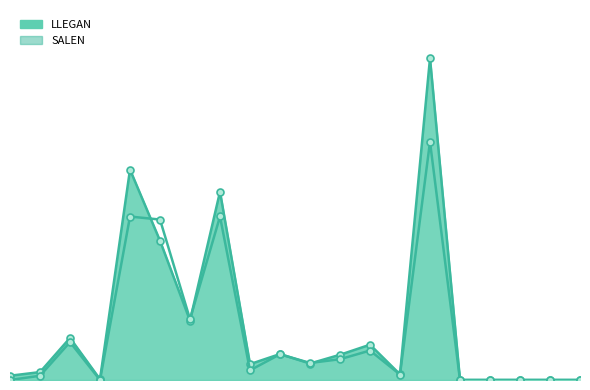

Does the chart display data point markers on the line(s)?

Yes